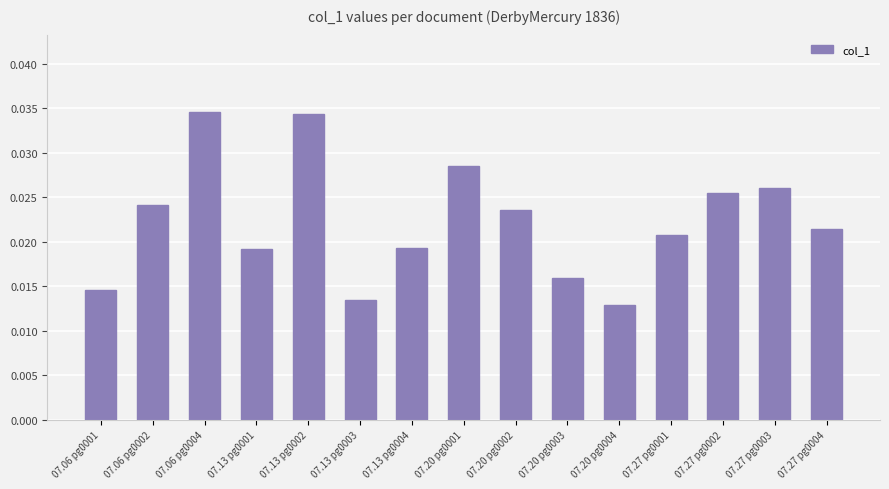

What position from the left is 07.20 pg0003?

10